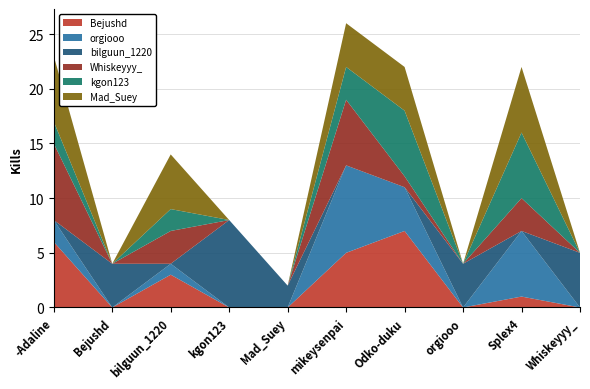

Reading left to right, what are all the values shown in this chart?

Bejushd: 6	0	3	0	0	5	7	0	1	0
orgiooo: 2	0	1	0	0	8	4	0	6	0
bilguun_1220: 0	4	0	8	2	0	0	4	0	5
Whiskeyyy_: 7	0	3	0	0	6	1	0	3	0
kgon123: 2	0	2	0	0	3	6	0	6	0
Mad_Suey: 6	0	5	0	0	4	4	0	6	0